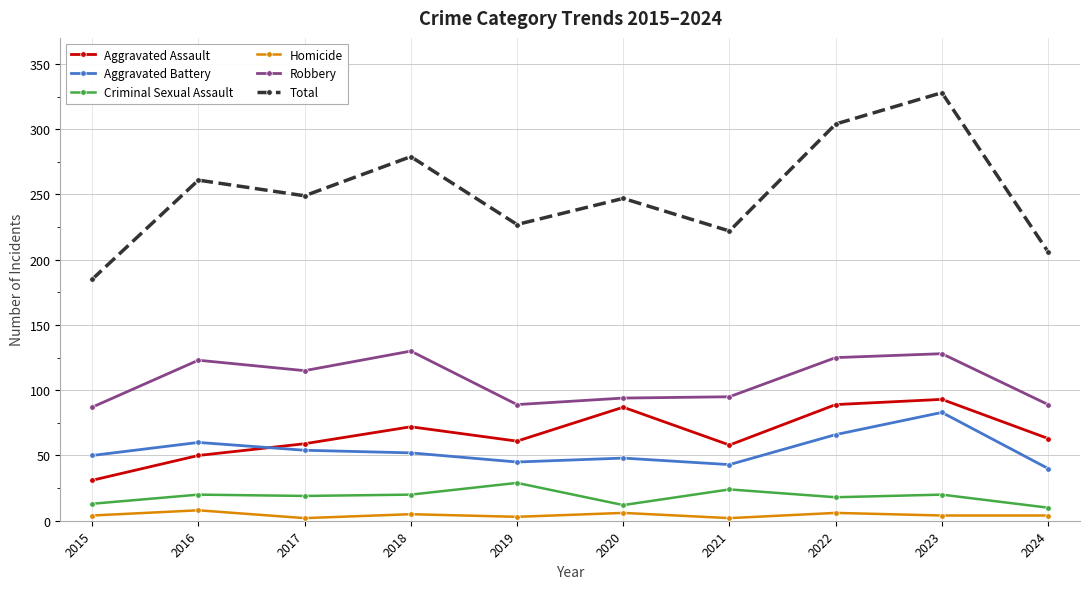

What is the approximate value of Aggravated Assault at 2023, to the nearest 10?

90